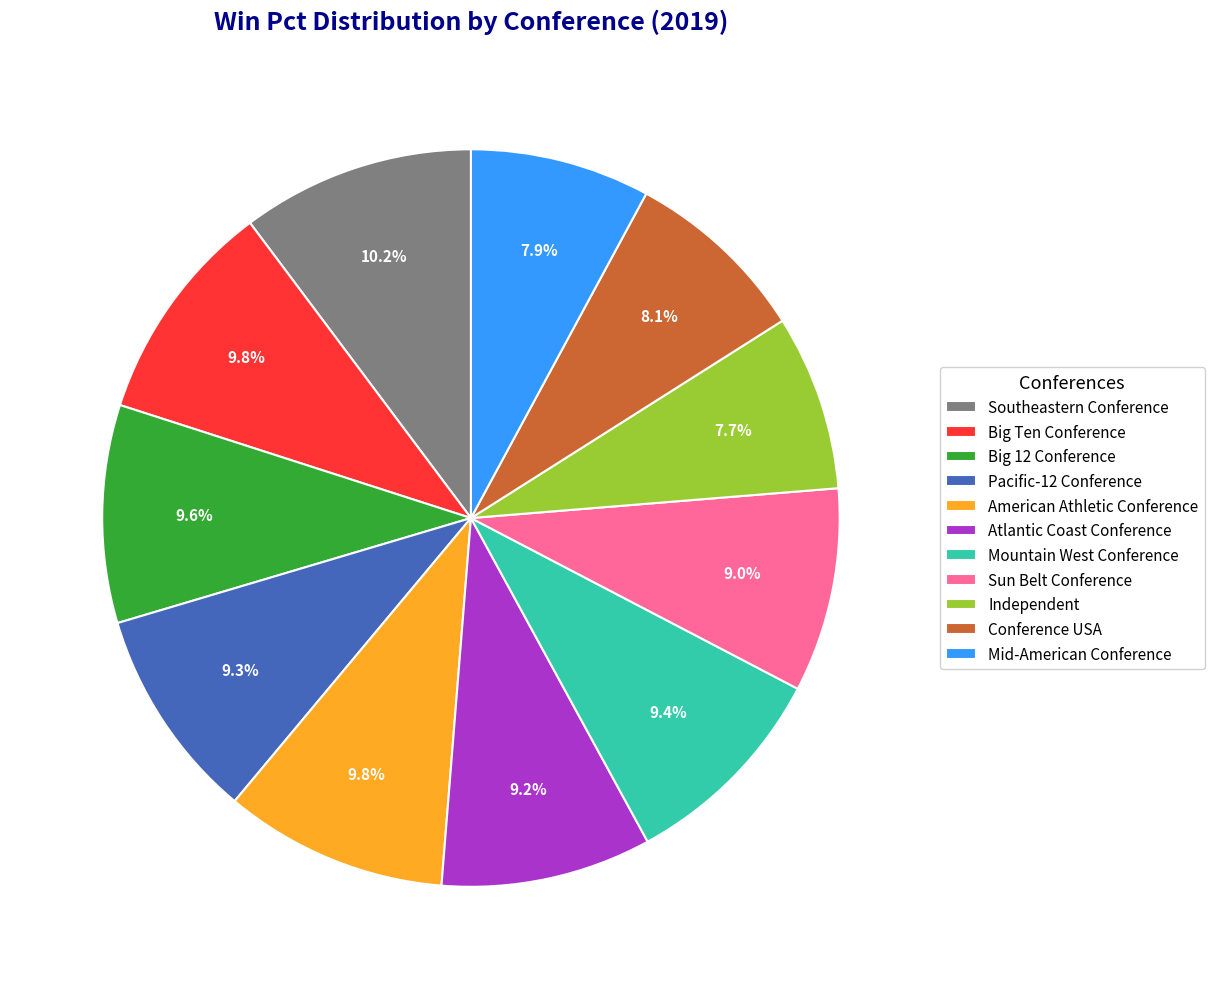

To the nearest percent, what is the average slice percentage?

9%